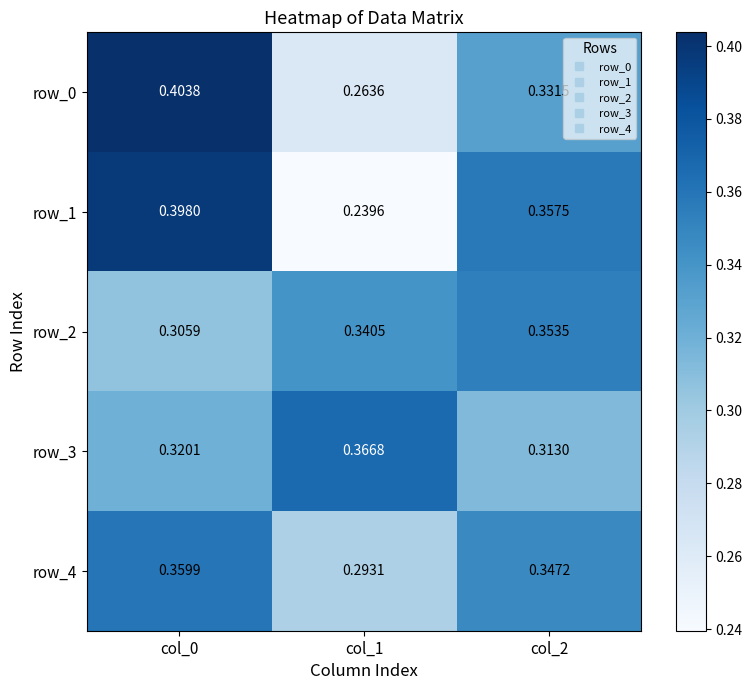

Is the value of row_3 at col_1 greater than the value of row_0 at col_1?

Yes